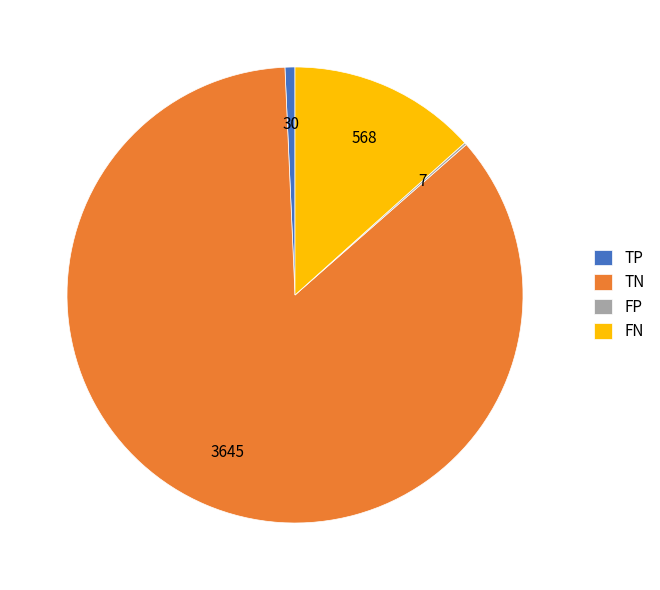

Is the sum of FN and TN greater than half?

Yes